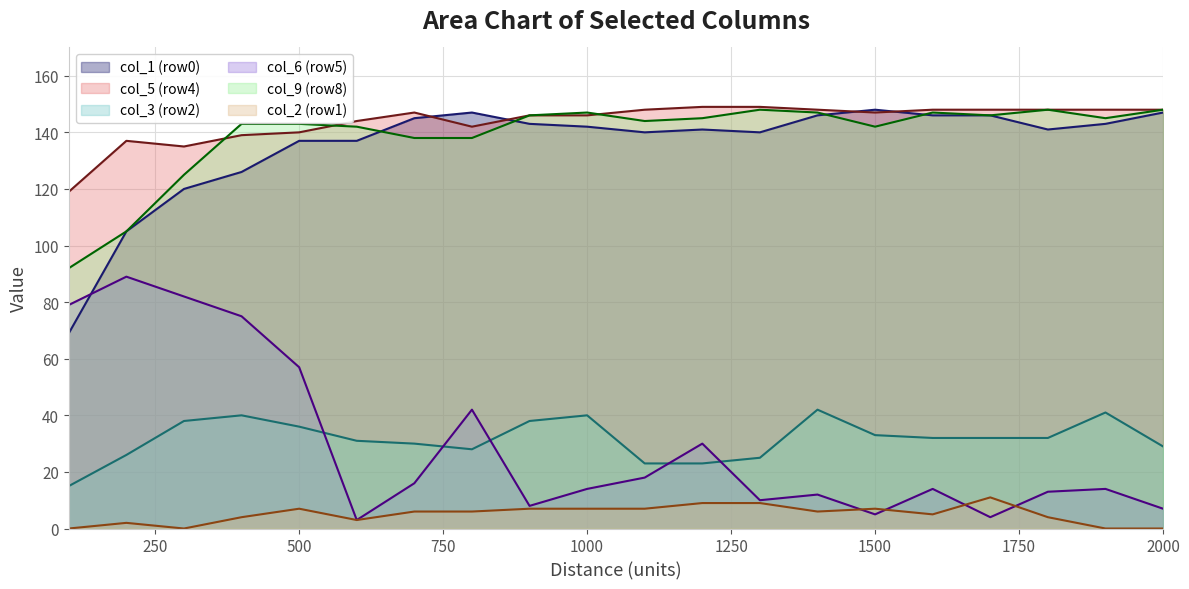

How many times do col_5 and col_9 cross each other?

3